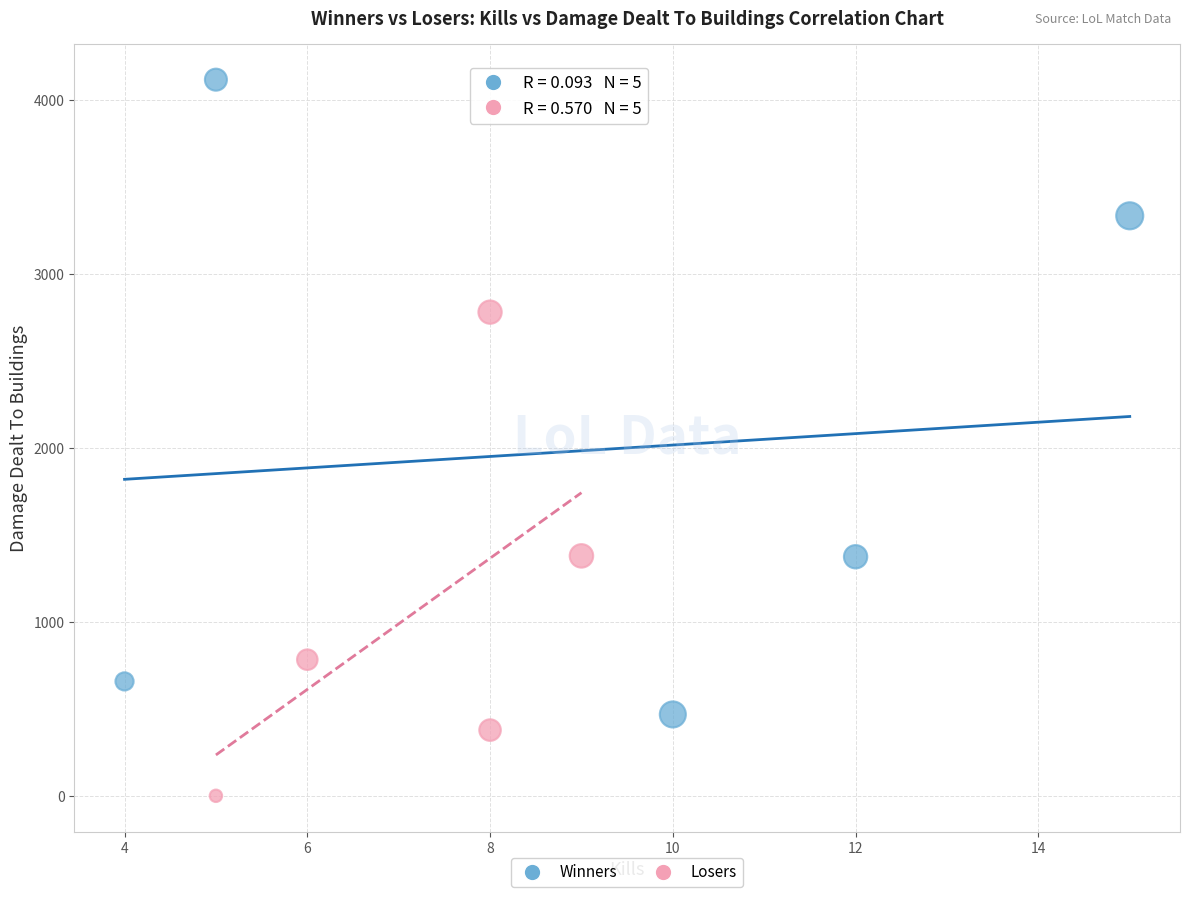

Which series reaches the maximum Y coordinate?

Winners